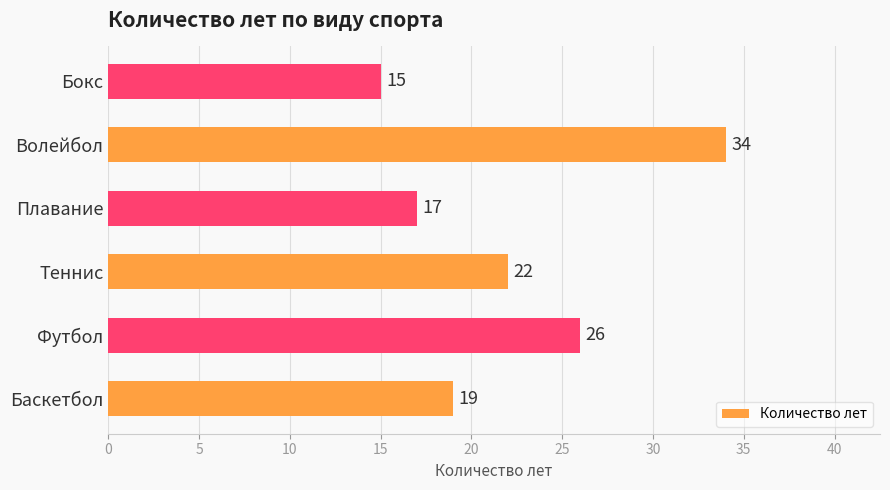

List the labels in order of value, largest first.

Волейбол, Футбол, Теннис, Баскетбол, Плавание, Бокс